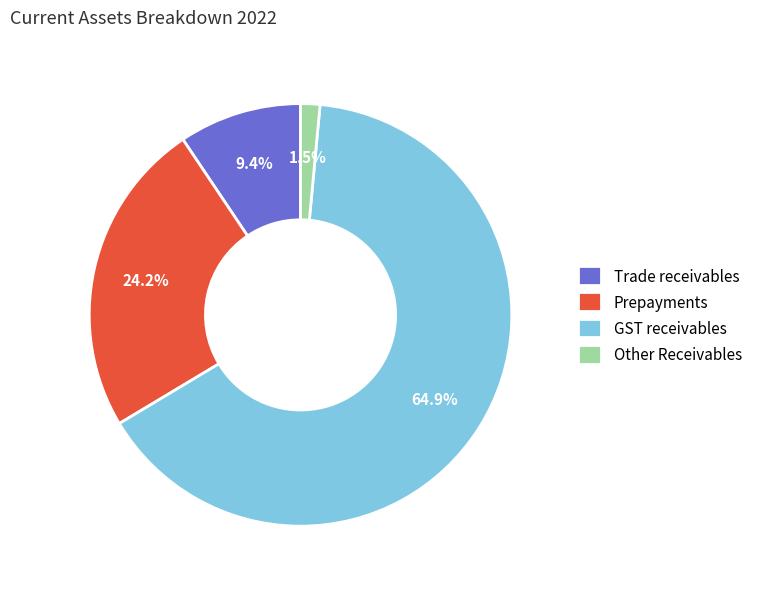

How many segments does this pie chart have?

4